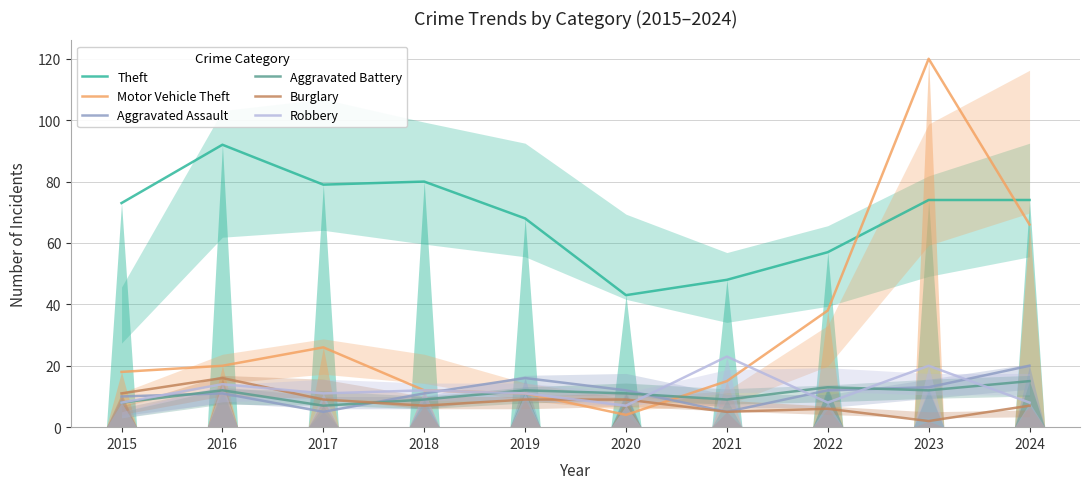

At how many categories does at least one series exceed 97?

1